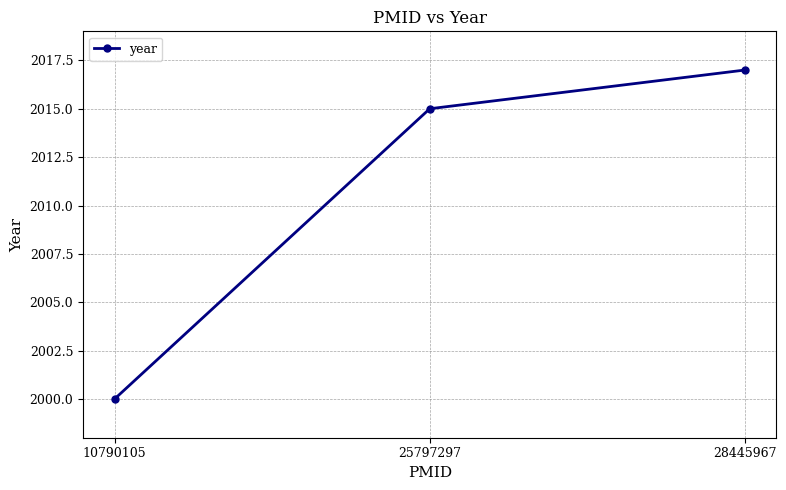

The chart shows a value of 2728 at 10790105. True or false?

False